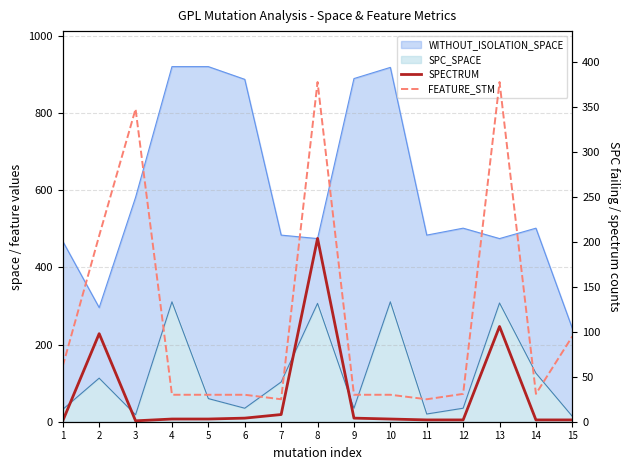

Is it true that FEATURE_STM equals 207 at 2?

True